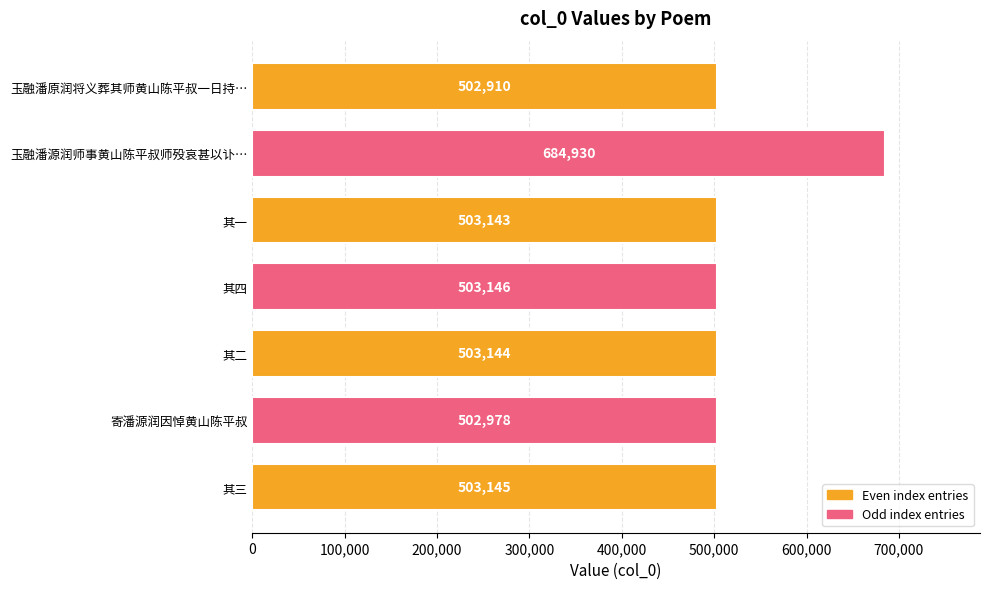

What is the difference between the second highest and minimum values?

236